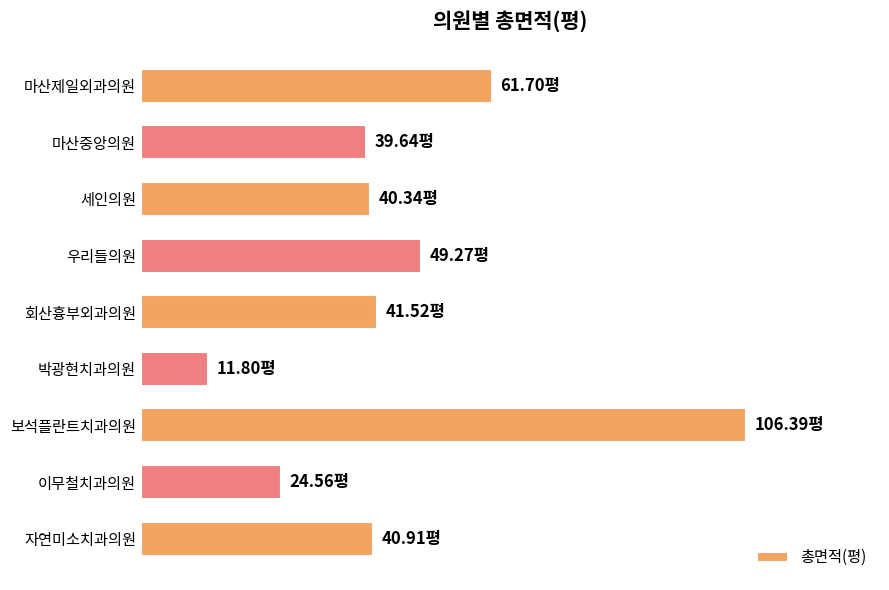

Are the bars horizontal?

Yes